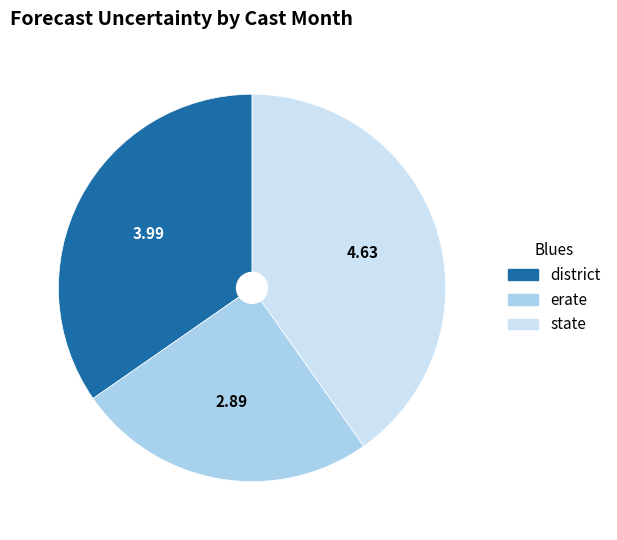

Do erate and district together represent more than half of the pie?

Yes